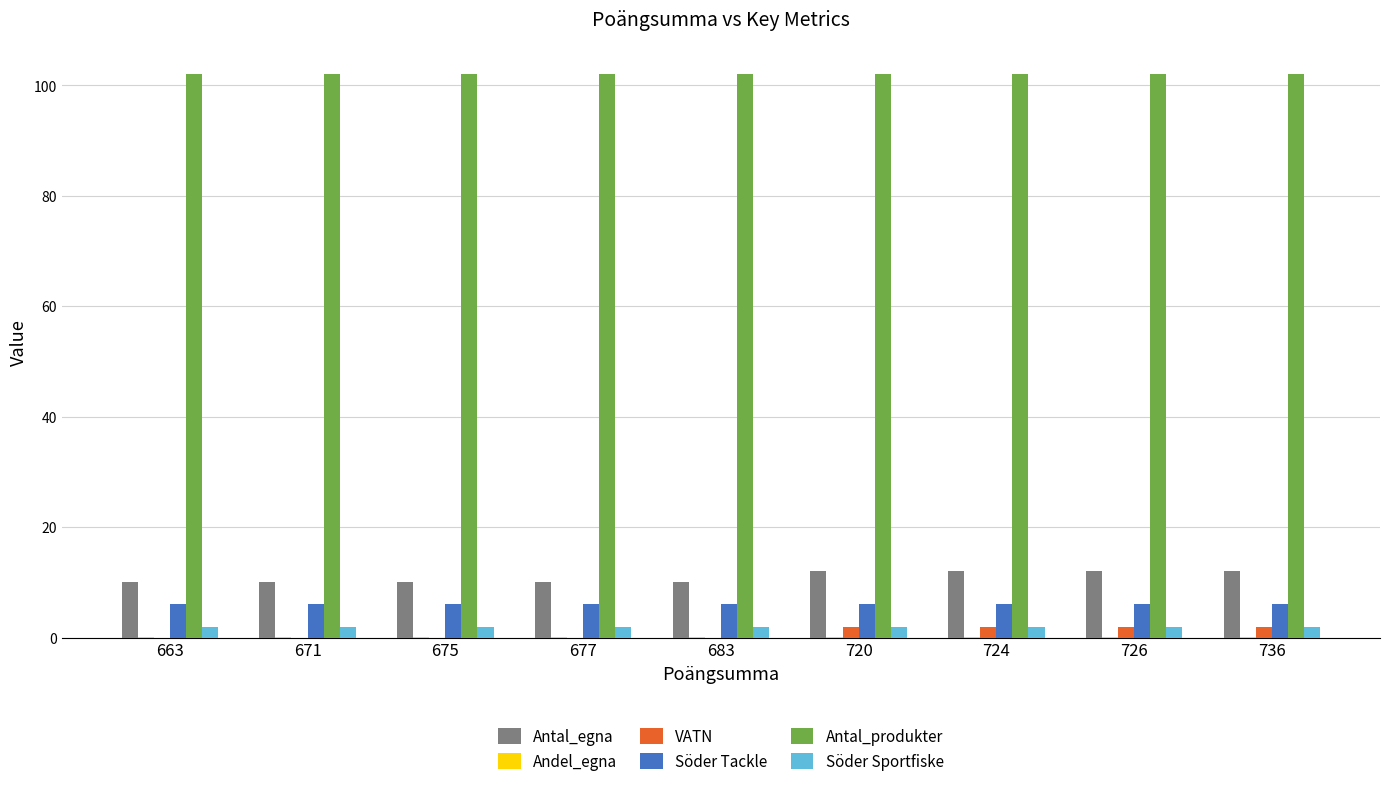

Are the bars grouped side by side (vs. stacked)?

Yes